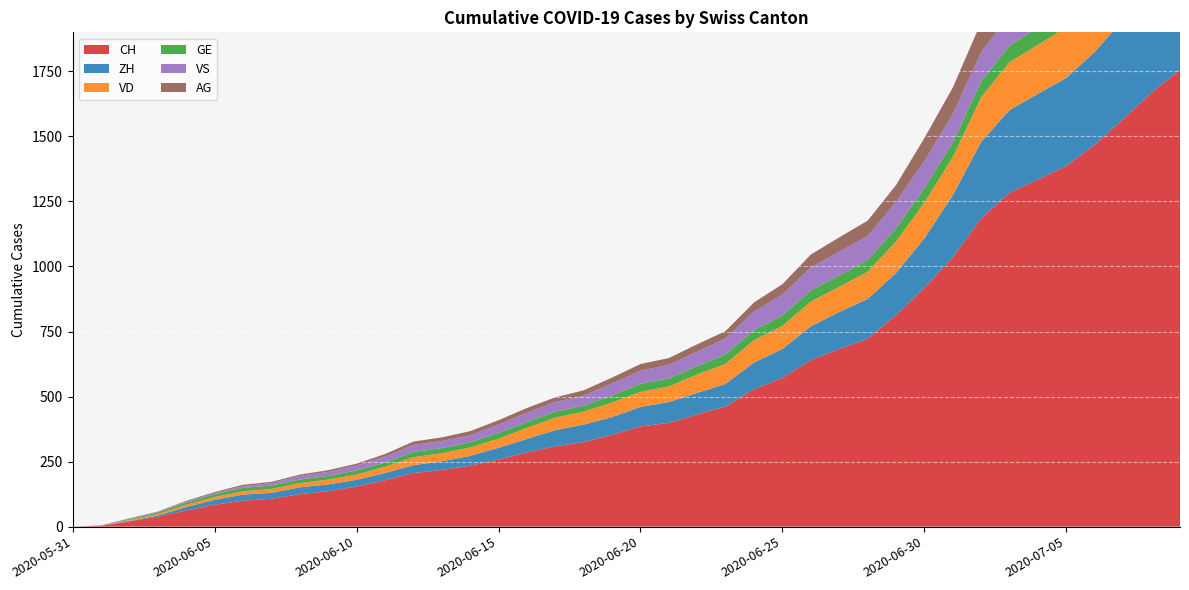

Reading left to right, list all the values displayed in this chart.

CH: 2020-05-31=0	2020-06-01=3	2020-06-02=20	2020-06-03=38	2020-06-04=62	2020-06-05=84	2020-06-06=100	2020-06-07=107	2020-06-08=125	2020-06-09=136	2020-06-10=154	2020-06-11=178	2020-06-12=206	2020-06-13=218	2020-06-14=234	2020-06-15=258	2020-06-16=285	2020-06-17=309	2020-06-18=325	2020-06-19=353	2020-06-20=385	2020-06-21=399	2020-06-22=431	2020-06-23=462	2020-06-24=528	2020-06-25=572	2020-06-26=640	2020-06-27=683	2020-06-28=722	2020-06-29=813	2020-06-30=918	2020-07-01=1036	2020-07-02=1185	2020-07-03=1284	2020-07-04=1334	2020-07-05=1387	2020-07-06=1468	2020-07-07=1567	2020-07-08=1668	2020-07-09=1757
ZH: 2020-05-31=0	2020-06-01=0	2020-06-02=2	2020-06-03=5	2020-06-04=13	2020-06-05=19	2020-06-06=23	2020-06-07=23	2020-06-08=26	2020-06-09=26	2020-06-10=26	2020-06-11=28	2020-06-12=30	2020-06-13=33	2020-06-14=38	2020-06-15=45	2020-06-16=52	2020-06-17=62	2020-06-18=67	2020-06-19=68	2020-06-20=75	2020-06-21=80	2020-06-22=83	2020-06-23=87	2020-06-24=103	2020-06-25=111	2020-06-26=130	2020-06-27=142	2020-06-28=153	2020-06-29=162	2020-06-30=190	2020-07-01=238	2020-07-02=294	2020-07-03=317	2020-07-04=330	2020-07-05=338	2020-07-06=357	2020-07-07=382	2020-07-08=405	2020-07-09=424
VD: 2020-05-31=0	2020-06-01=0	2020-06-02=4	2020-06-03=6	2020-06-04=9	2020-06-05=11	2020-06-06=13	2020-06-07=15	2020-06-08=16	2020-06-09=19	2020-06-10=20	2020-06-11=24	2020-06-12=31	2020-06-13=31	2020-06-14=32	2020-06-15=35	2020-06-16=43	2020-06-17=48	2020-06-18=50	2020-06-19=56	2020-06-20=58	2020-06-21=60	2020-06-22=71	2020-06-23=77	2020-06-24=86	2020-06-25=89	2020-06-26=95	2020-06-27=97	2020-06-28=105	2020-06-29=121	2020-06-30=138	2020-07-01=147	2020-07-02=172	2020-07-03=185	2020-07-04=188	2020-07-05=195	2020-07-06=208	2020-07-07=224	2020-07-08=240	2020-07-09=252
GE: 2020-05-31=0	2020-06-01=1	2020-06-02=4	2020-06-03=6	2020-06-04=8	2020-06-05=10	2020-06-06=13	2020-06-07=13	2020-06-08=14	2020-06-09=14	2020-06-10=16	2020-06-11=16	2020-06-12=20	2020-06-13=20	2020-06-14=20	2020-06-15=22	2020-06-16=22	2020-06-17=23	2020-06-18=23	2020-06-19=27	2020-06-20=31	2020-06-21=31	2020-06-22=32	2020-06-23=36	2020-06-24=38	2020-06-25=40	2020-06-26=43	2020-06-27=43	2020-06-28=44	2020-06-29=51	2020-06-30=55	2020-07-01=56	2020-07-02=61	2020-07-03=63	2020-07-04=66	2020-07-05=68	2020-07-06=75	2020-07-07=79	2020-07-08=83	2020-07-09=91
VS: 2020-05-31=0	2020-06-01=1	2020-06-02=2	2020-06-03=2	2020-06-04=4	2020-06-05=6	2020-06-06=7	2020-06-07=9	2020-06-08=14	2020-06-09=15	2020-06-10=19	2020-06-11=23	2020-06-12=27	2020-06-13=27	2020-06-14=27	2020-06-15=32	2020-06-16=36	2020-06-17=37	2020-06-18=38	2020-06-19=46	2020-06-20=50	2020-06-21=52	2020-06-22=56	2020-06-23=62	2020-06-24=72	2020-06-25=80	2020-06-26=88	2020-06-27=92	2020-06-28=93	2020-06-29=101	2020-06-30=105	2020-07-01=108	2020-07-02=112	2020-07-03=116	2020-07-04=118	2020-07-05=120	2020-07-06=123	2020-07-07=126	2020-07-08=126	2020-07-09=128
AG: 2020-05-31=0	2020-06-01=0	2020-06-02=0	2020-06-03=1	2020-06-04=3	2020-06-05=3	2020-06-06=5	2020-06-07=5	2020-06-08=5	2020-06-09=7	2020-06-10=7	2020-06-11=10	2020-06-12=13	2020-06-13=14	2020-06-14=16	2020-06-15=17	2020-06-16=18	2020-06-17=18	2020-06-18=21	2020-06-19=23	2020-06-20=26	2020-06-21=26	2020-06-22=28	2020-06-23=28	2020-06-24=35	2020-06-25=40	2020-06-26=50	2020-06-27=55	2020-06-28=59	2020-06-29=65	2020-06-30=88	2020-07-01=103	2020-07-02=116	2020-07-03=120	2020-07-04=123	2020-07-05=125	2020-07-06=132	2020-07-07=140	2020-07-08=147	2020-07-09=153